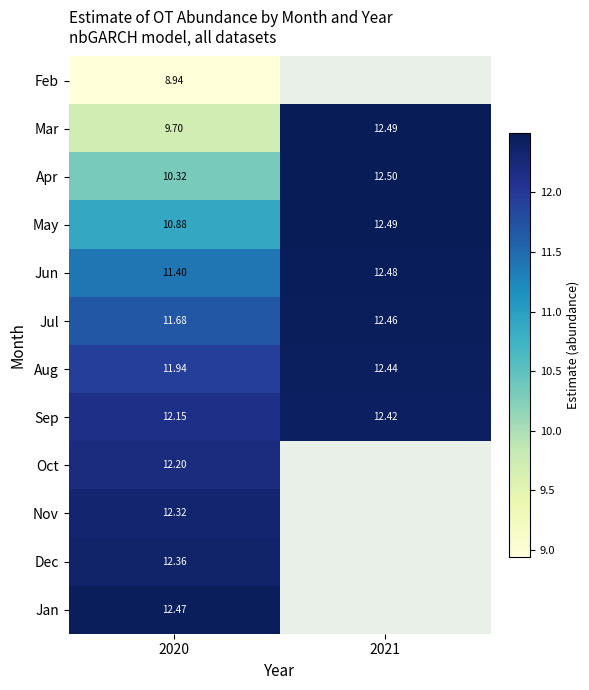

Where is Nov nearest to the value 12?

2020